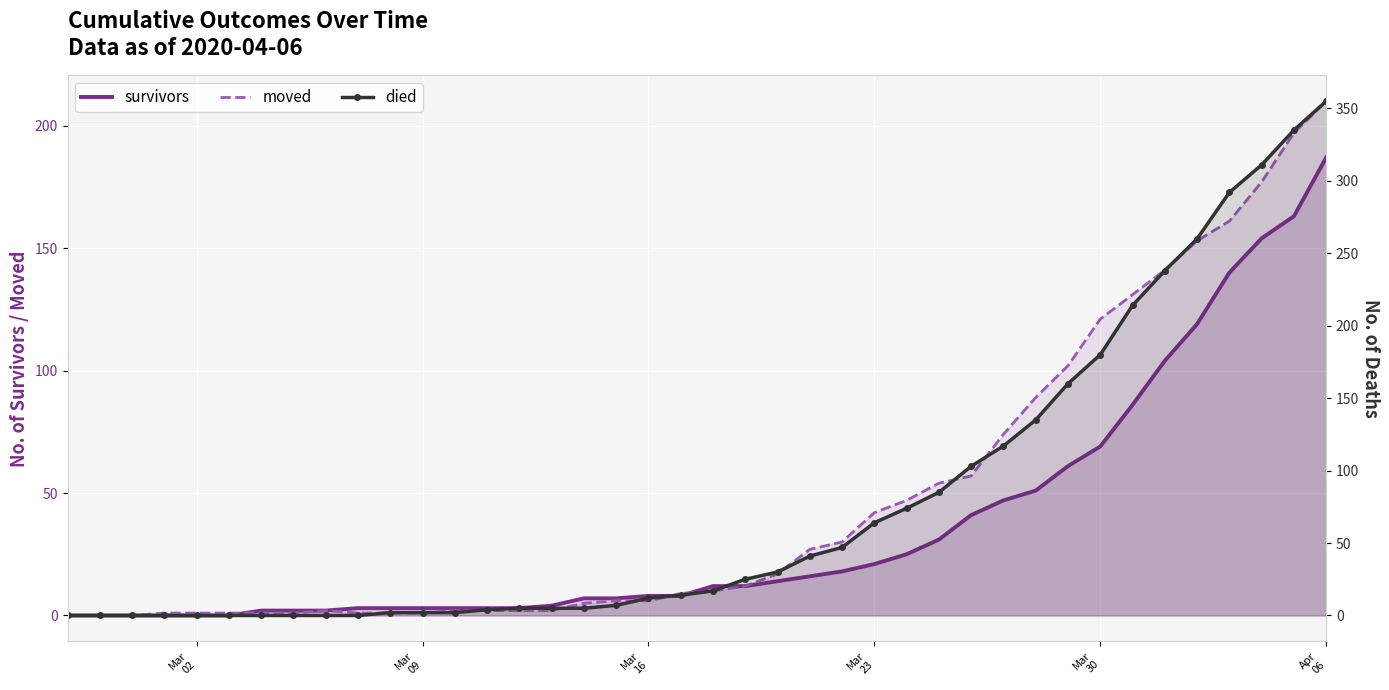

What is the spread (max minus min) of values at Apr 06?

168